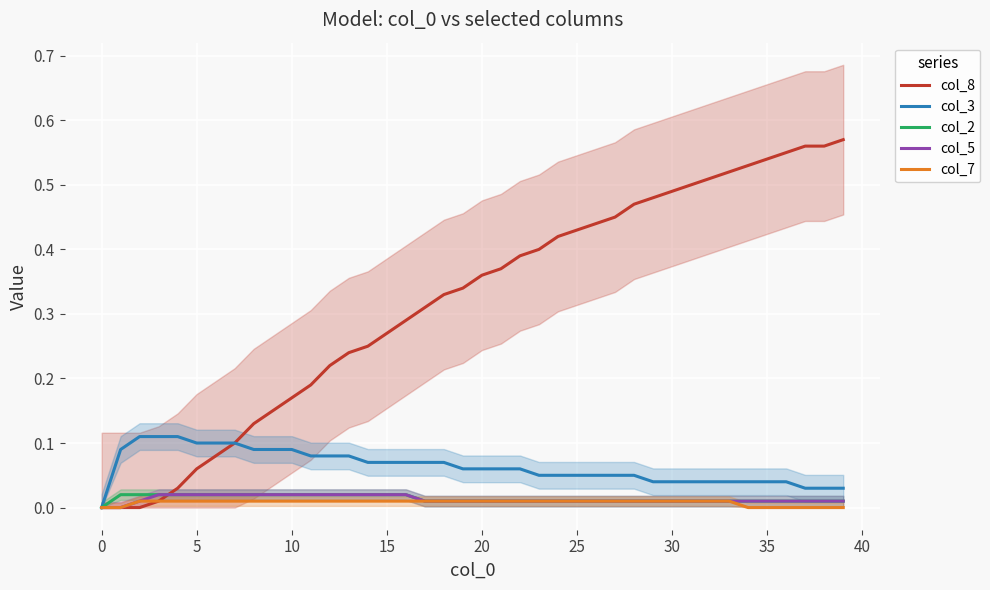

How many lines are shown in the chart?

5